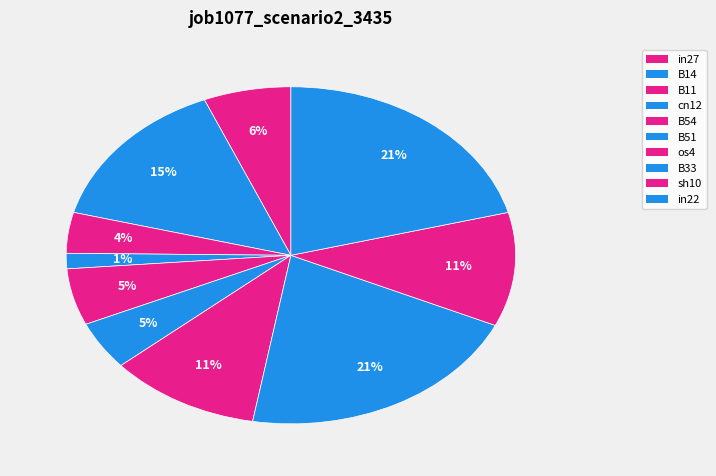

Which category has the biggest portion of the pie?

B33